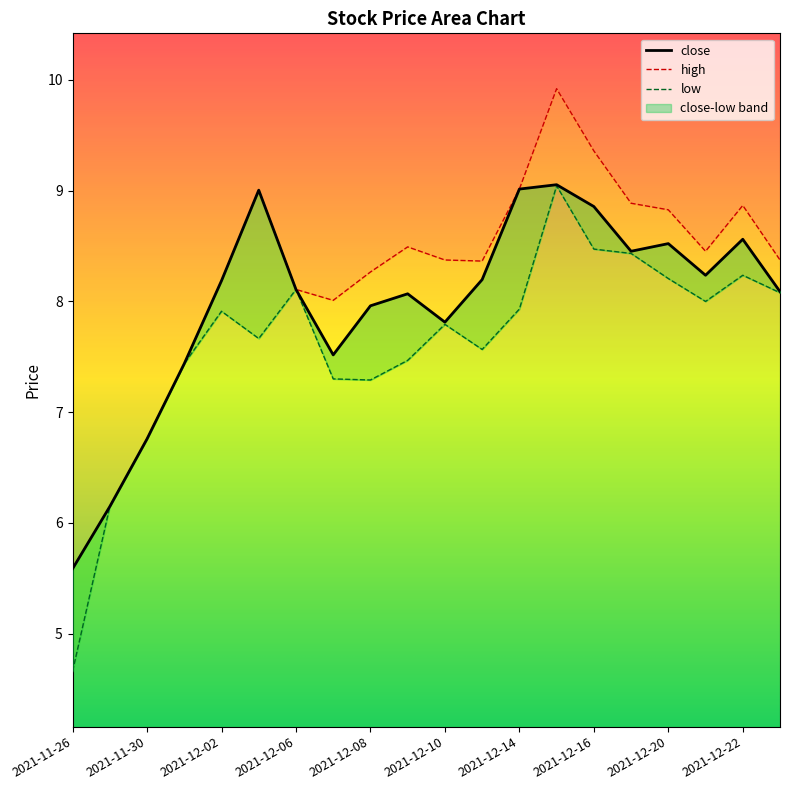

What is the label of the 2nd point from the right?

2021-12-22